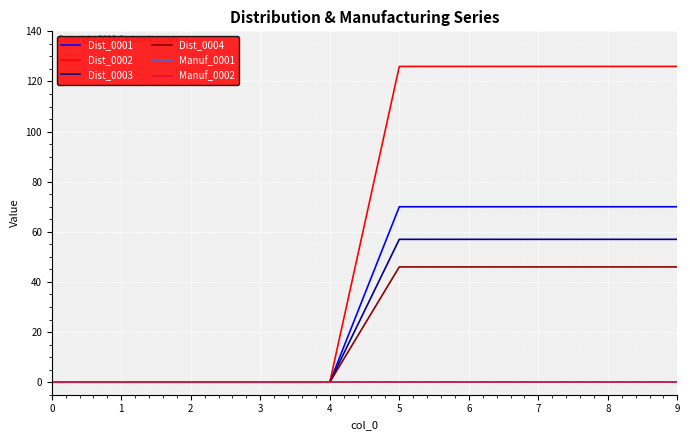

What is the greatest value displayed?

126